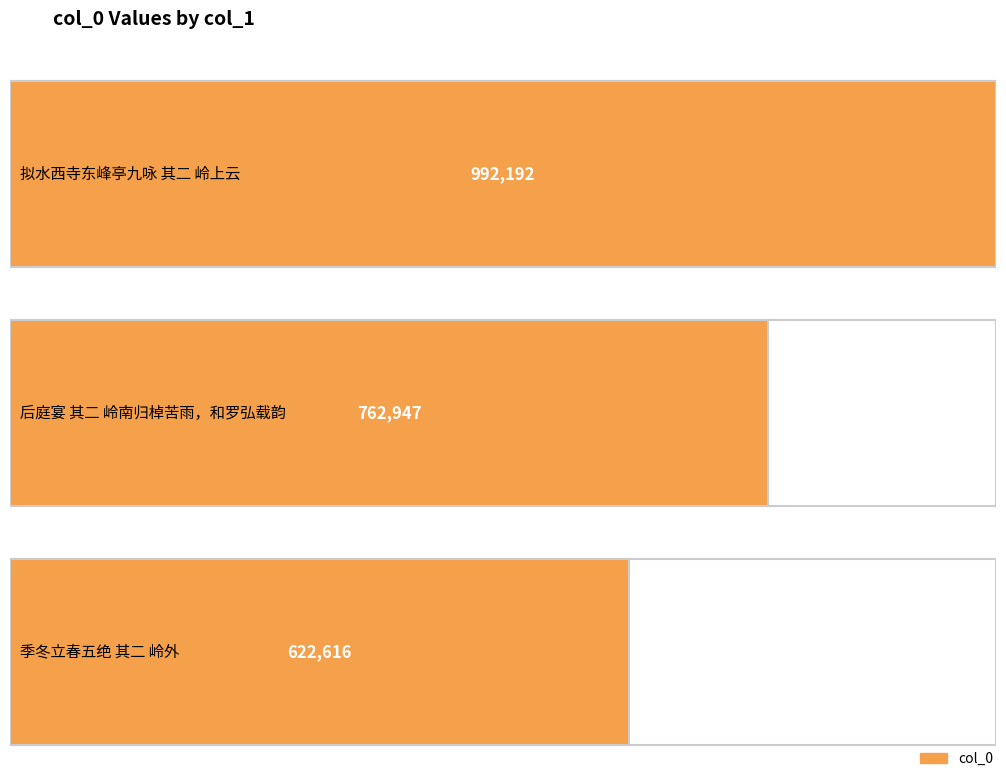

Reading left to right, transcribe all the data shown in this chart.

992192	762947	622616